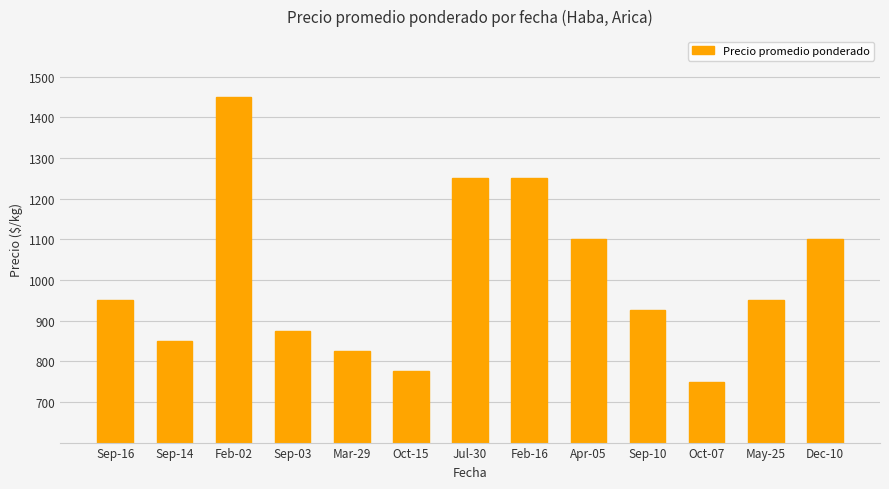

Read the value at May-25, to the nearest 50.

950